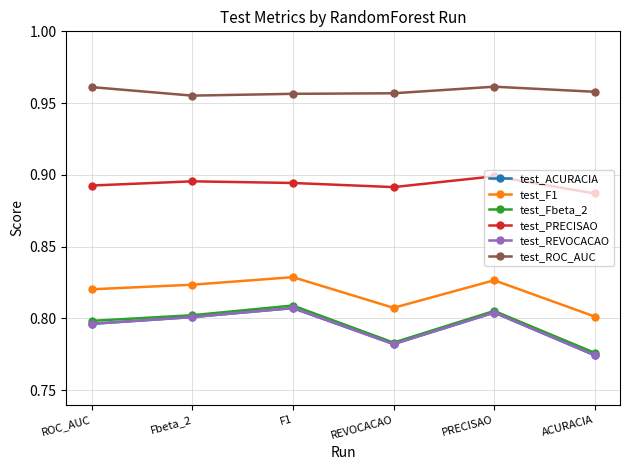

Is this an area chart (filled region under the line)?

No